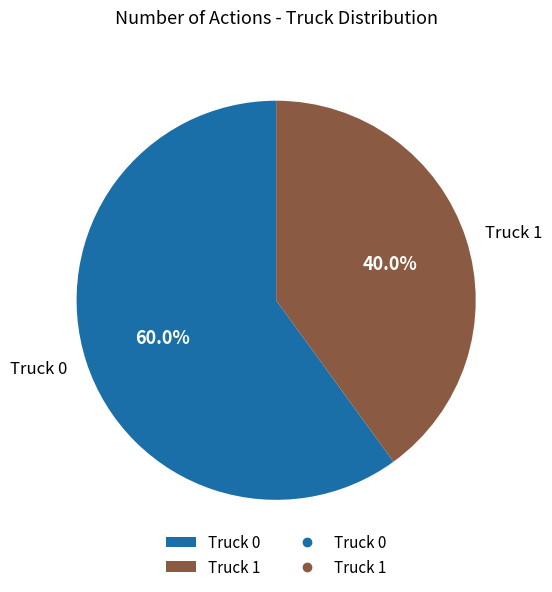

Which category accounts for the majority?

Truck 0